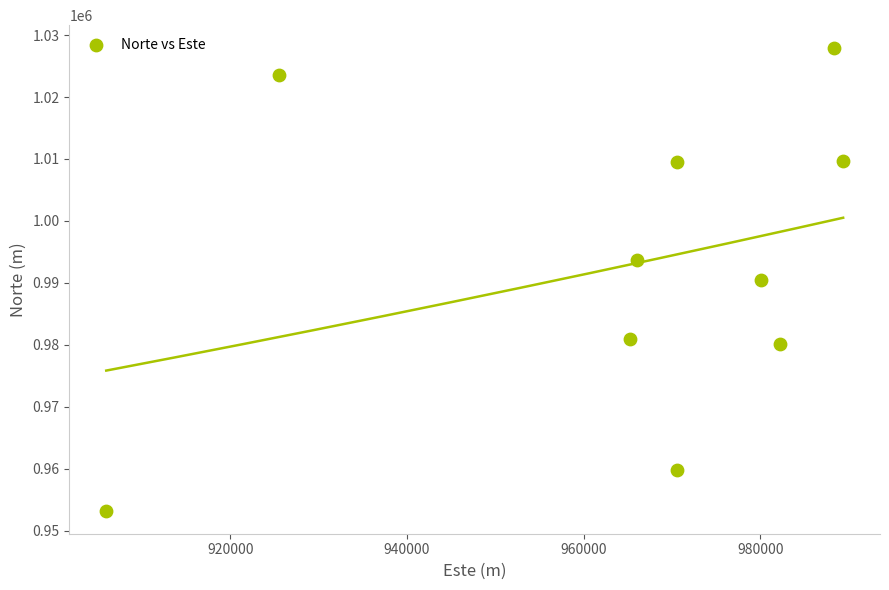

What is the average Y value?

992888.2